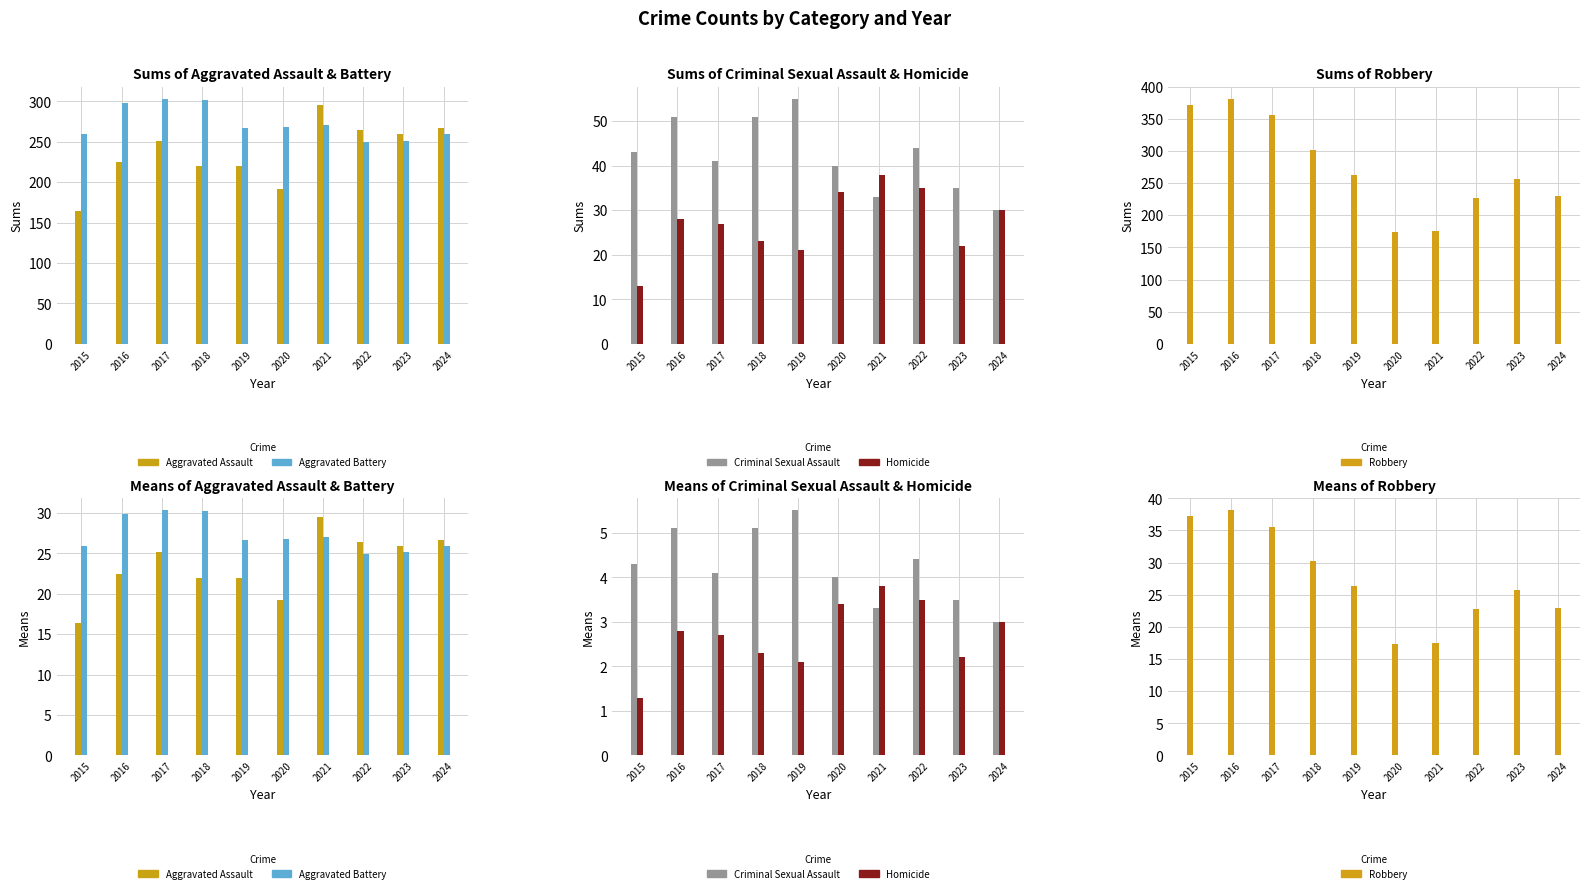

List the series in order of their peak value, lowest first.

Homicide, Criminal Sexual Assault, Aggravated Assault, Aggravated Battery, Robbery